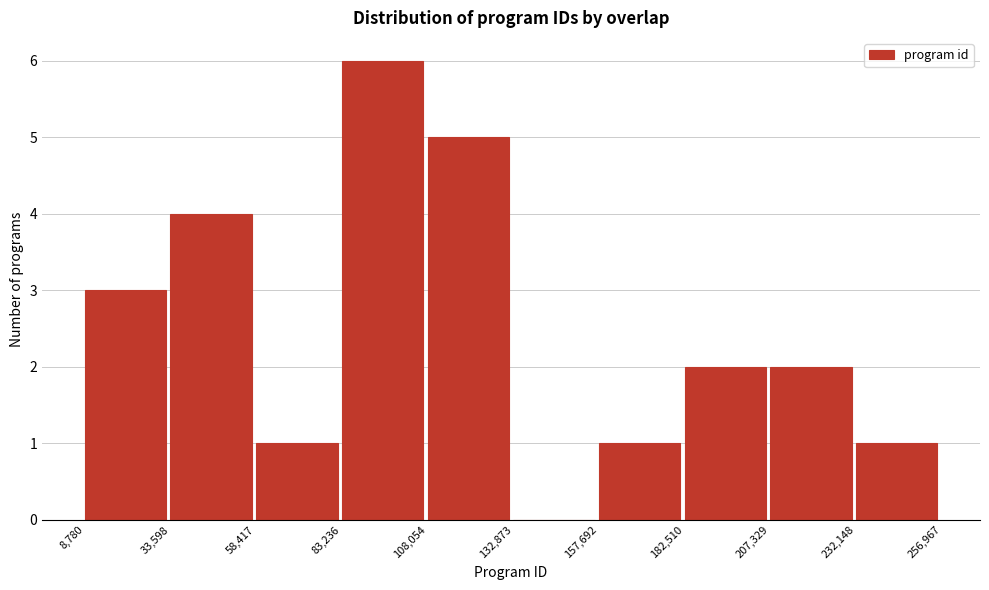

How tall is the bar that spans 58,417 to 83,236 on the x-axis? The values are not printed on the chart, so give them approximately, as read against the axis.

1